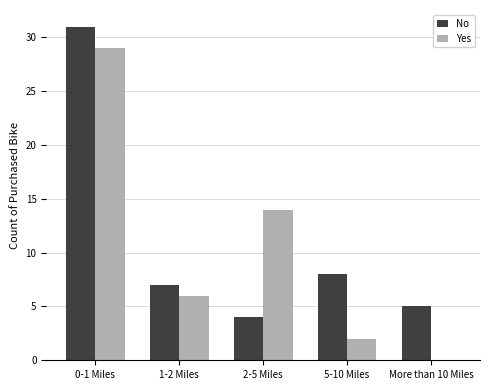

Where does the No series first go above 7?

0-1 Miles